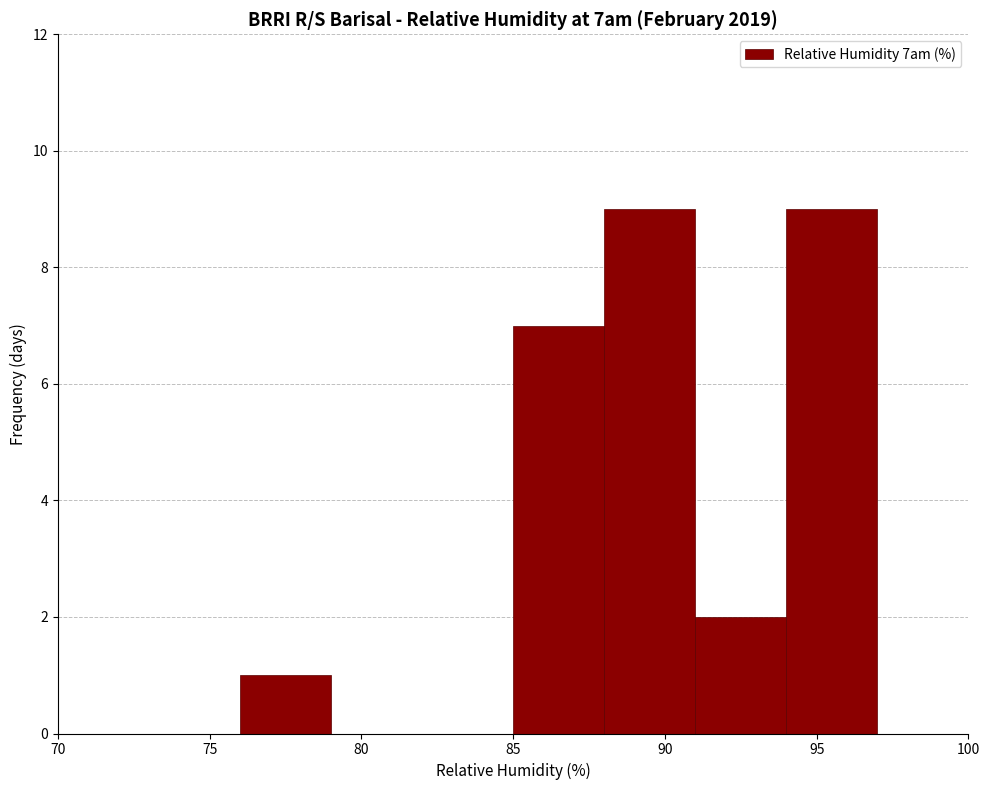

What is the height of the bar covering 76 to 79 on the x-axis? The values are not printed on the chart, so give them approximately, as read against the axis.

1